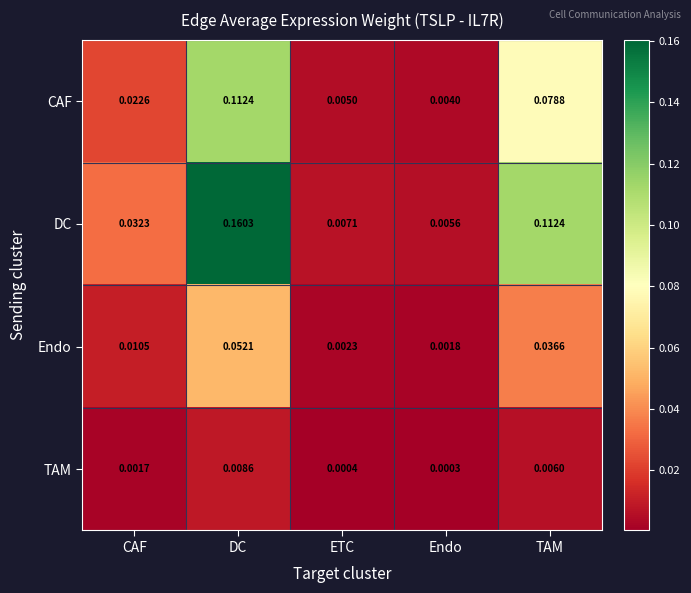

Which label corresponds to the smallest value in the chart?

Endo